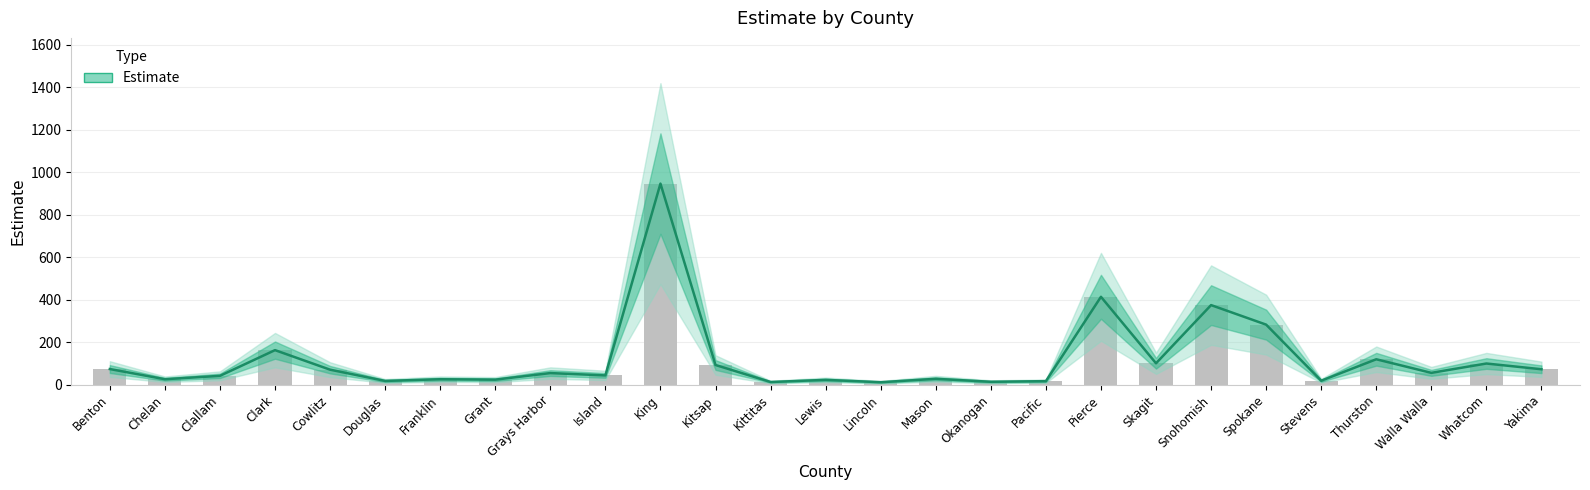

Which label corresponds to the largest value in the chart?

King